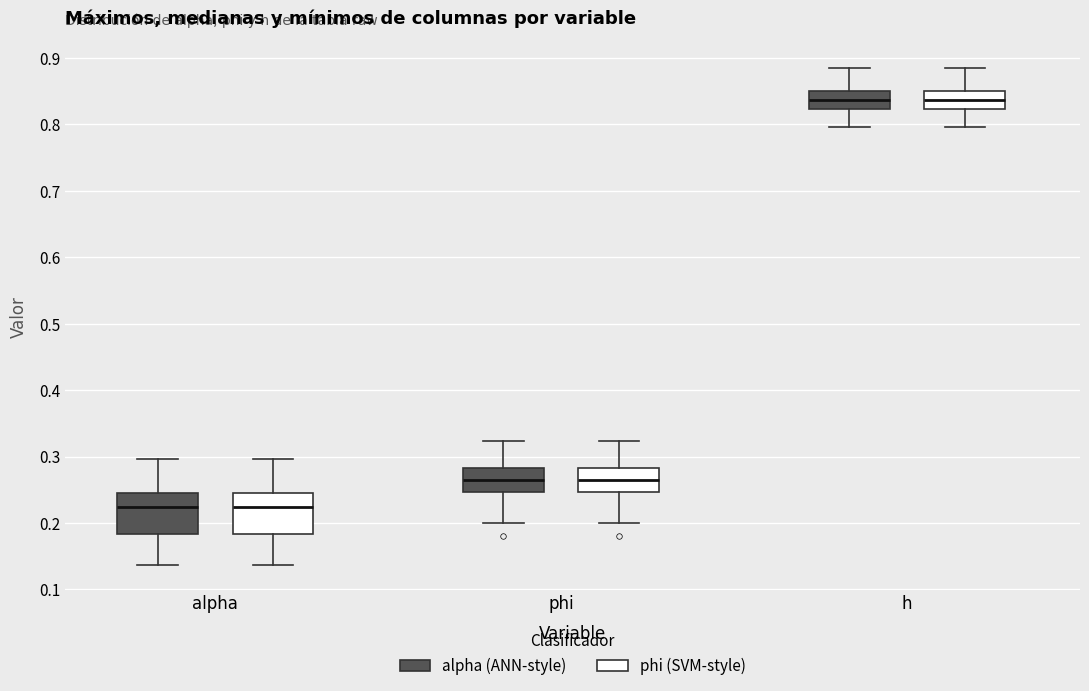

Where does the median line of the box for h (phi (SVM-style)) sit on the y-axis? The values are not printed on the chart, so give them approximately, as read against the axis.

0.84